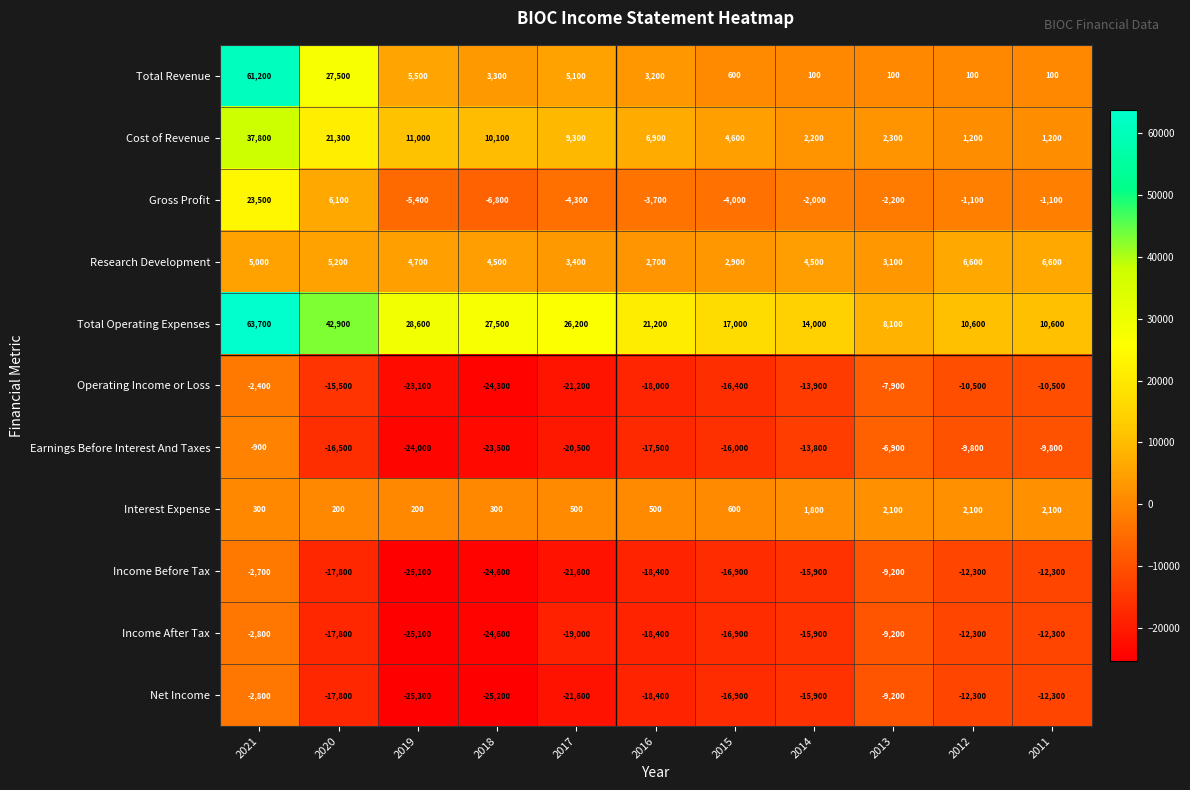

What is the difference between the maximum and second lowest values in the Gross Profit series?

28900